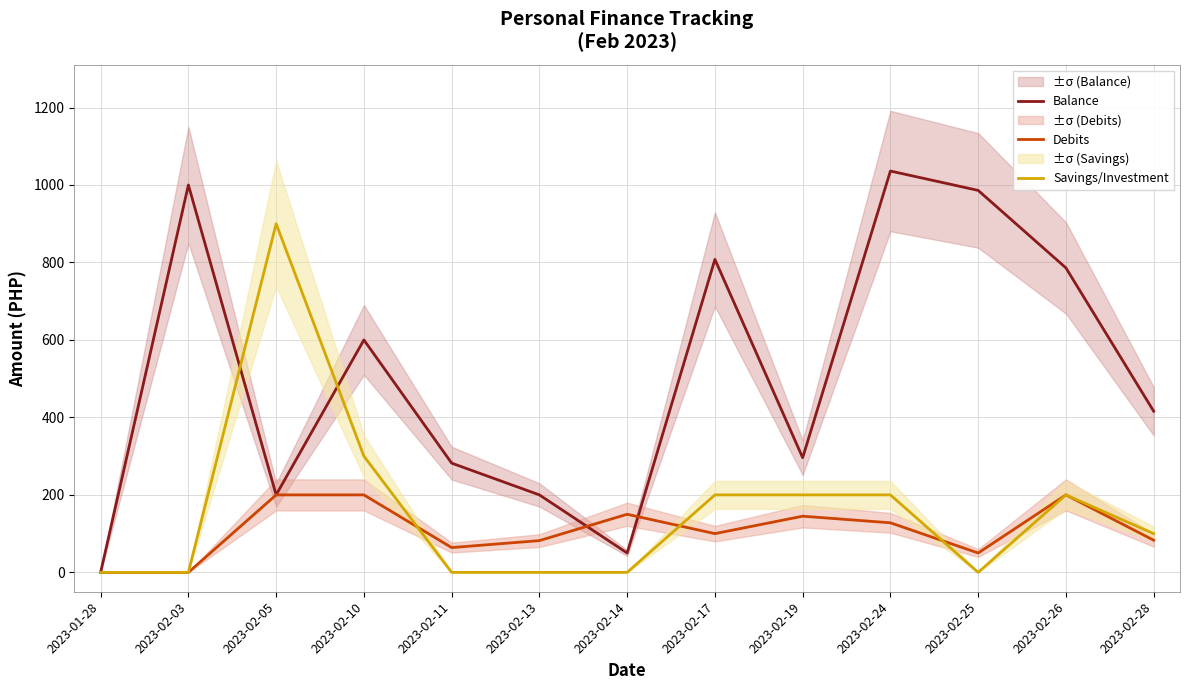

At which category is the sum across all series the highest?

2023-02-24